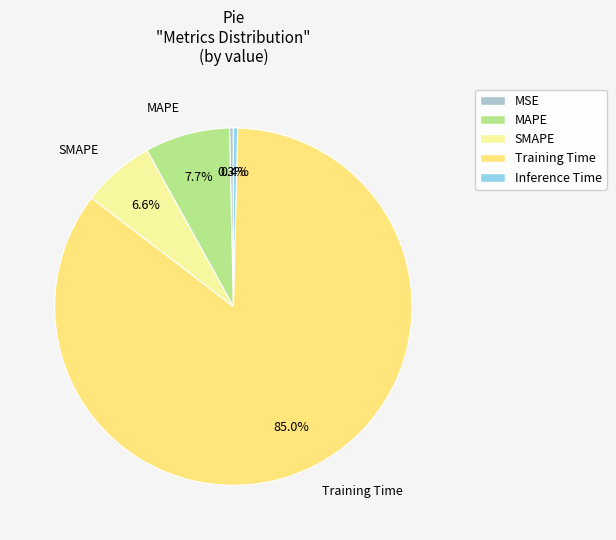

To the nearest percent, what is the difference between the largest and smallest slice percentages?

85%